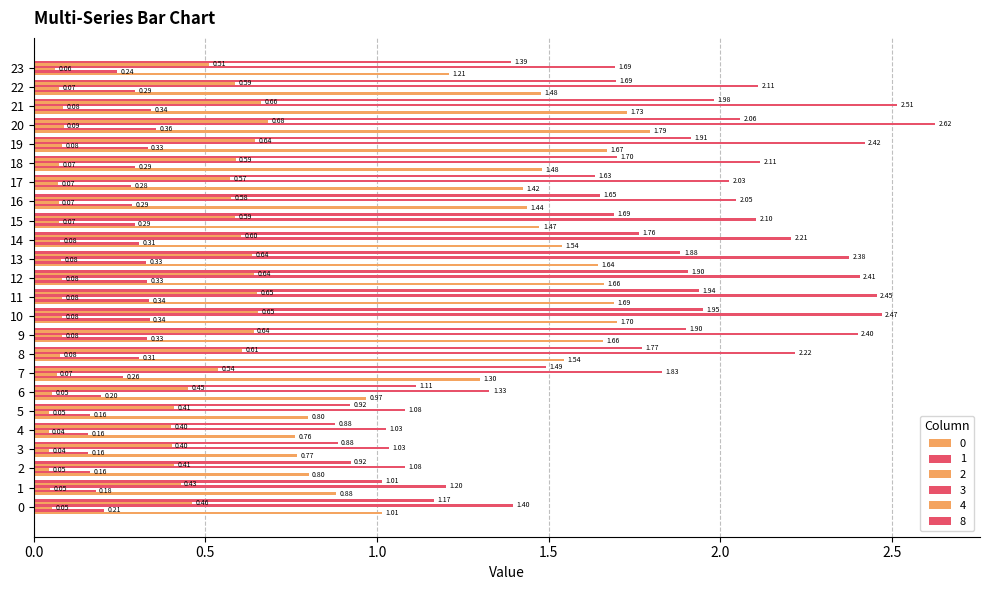

Which series changed the most between 10 and 20?

3